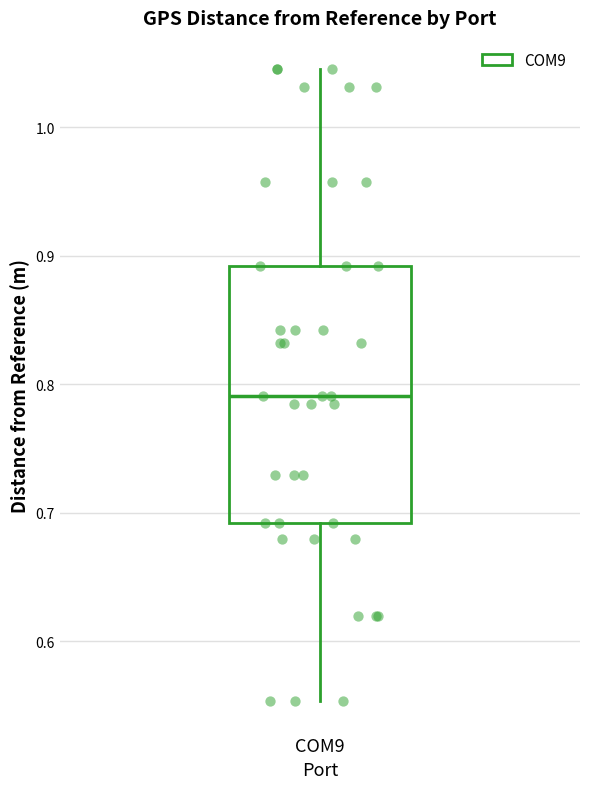

Transcribe this box plot: give where the median line is, the range the box spans, and where the two whiskers end, as read against the y-axis. The values are not printed on the chart, so give them approximately, as read against the axis.

median 0.79, box 0.69 to 0.89, whiskers 0.55 to 1.05